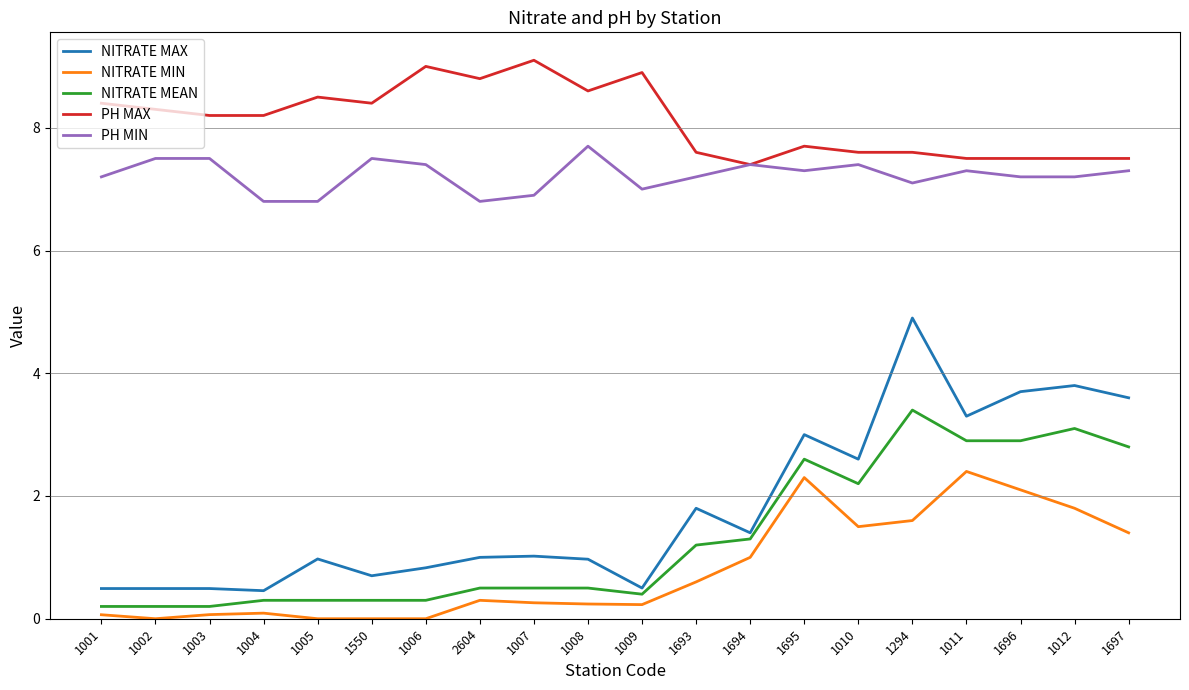

What is the total value across all series at 1008?

18.0